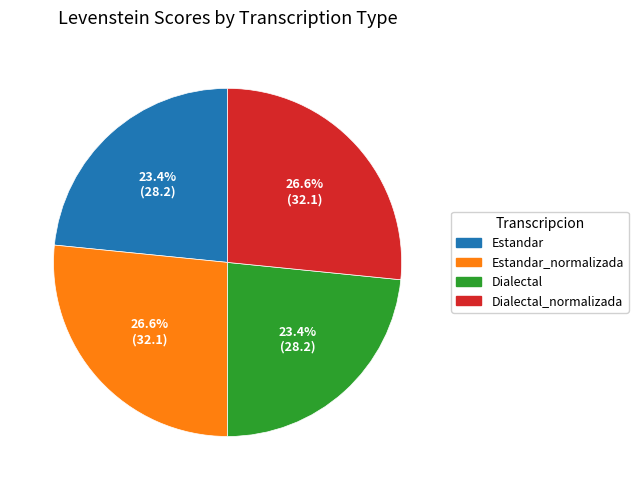

Does any single category account for the majority?

No